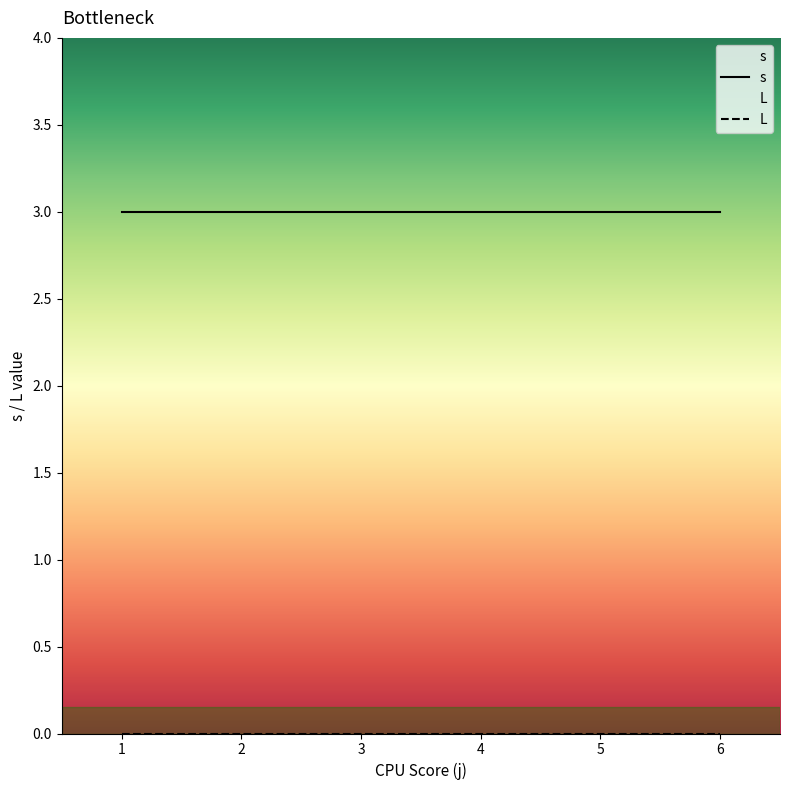

Does the chart have visible grid lines?

No